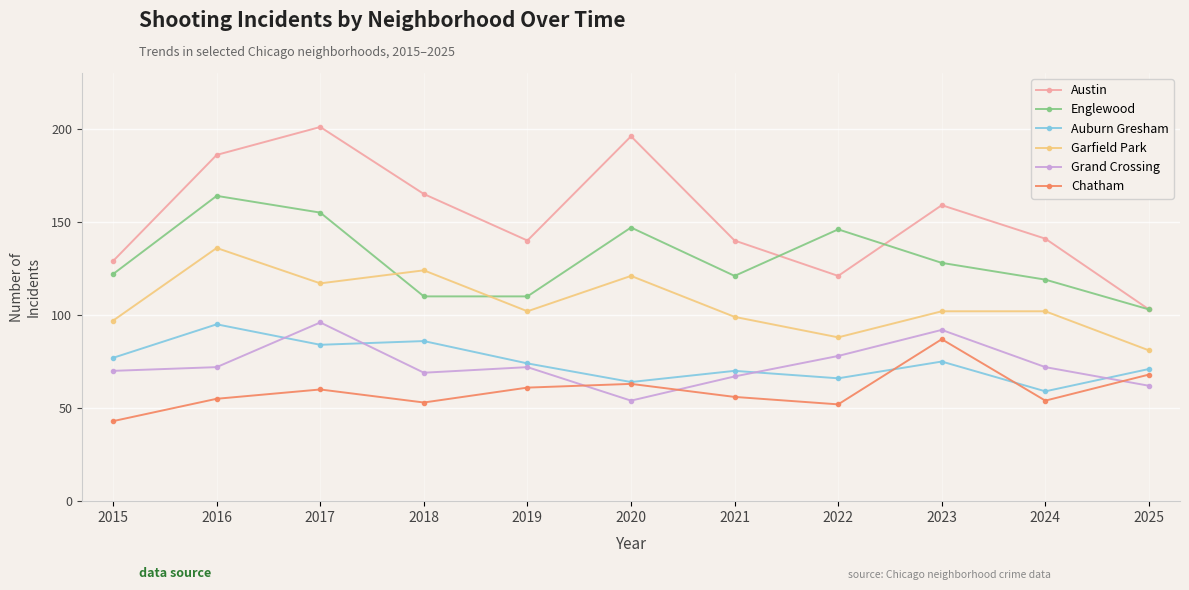

Reading left to right, list all the values displayed in this chart.

Austin: 129	186	201	165	140	196	140	121	159	141	103
Englewood: 122	164	155	110	110	147	121	146	128	119	103
Auburn Gresham: 77	95	84	86	74	64	70	66	75	59	71
Garfield Park: 97	136	117	124	102	121	99	88	102	102	81
Grand Crossing: 70	72	96	69	72	54	67	78	92	72	62
Chatham: 43	55	60	53	61	63	56	52	87	54	68